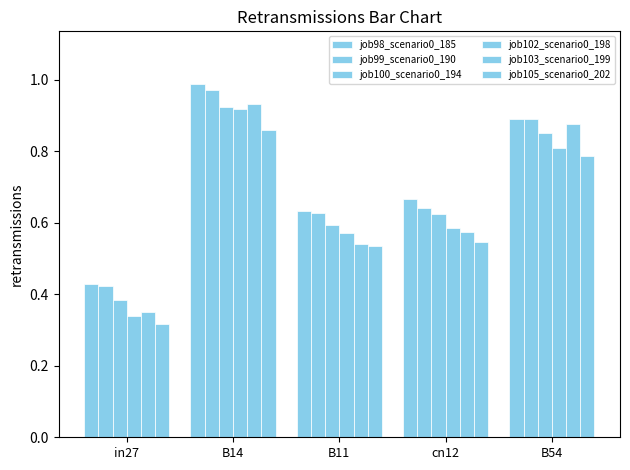

What is the spread (max minus min) of values at in27?

0.1